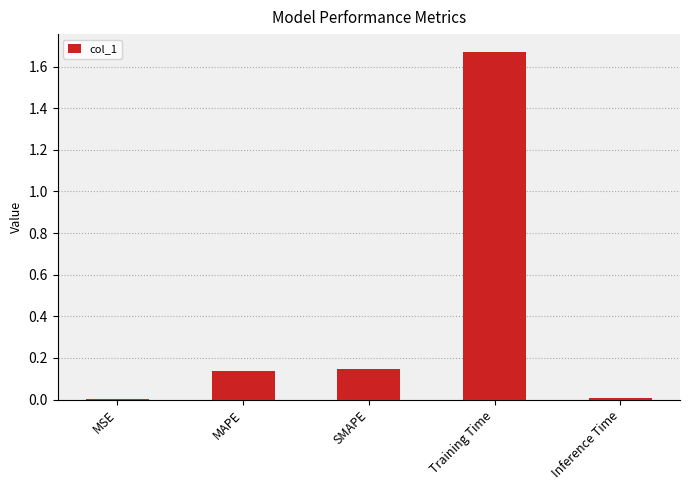

The chart shows a value of 0.2 at MAPE. True or false?

False